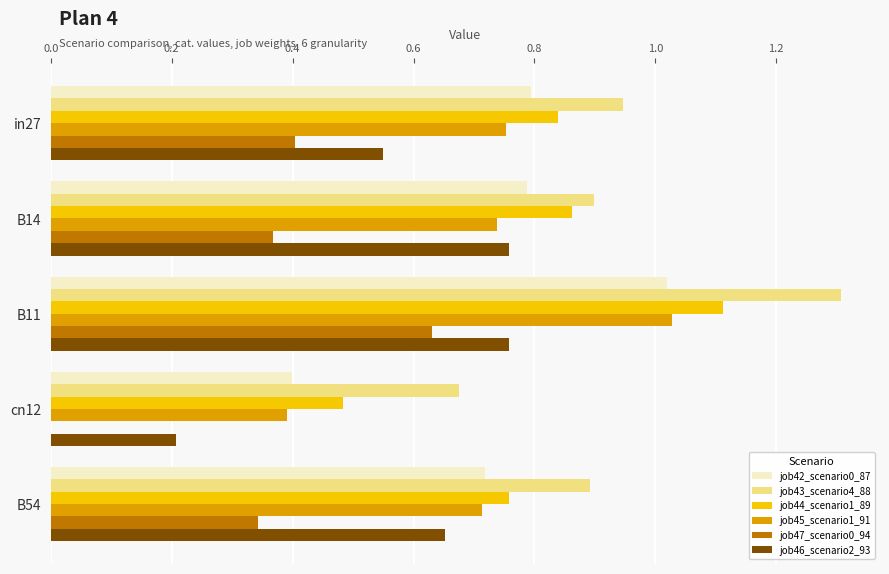

True or false: job42_scenario0_87 has a value of 0.3 at B11.

False